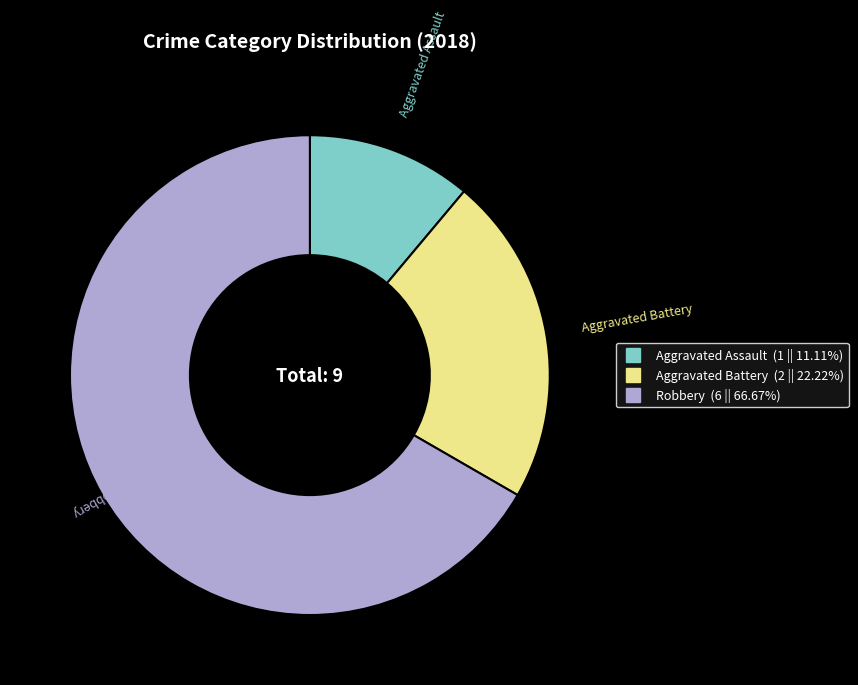

Combined, do Aggravated Assault and Aggravated Battery account for over 50%?

No